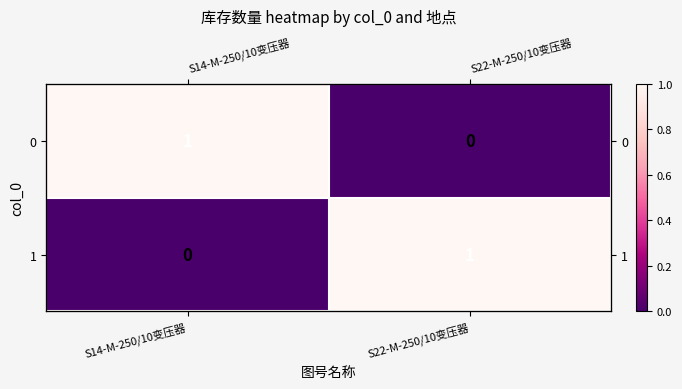

At which category does the chart reach its minimum across all series?

S22-M-250/10变压器